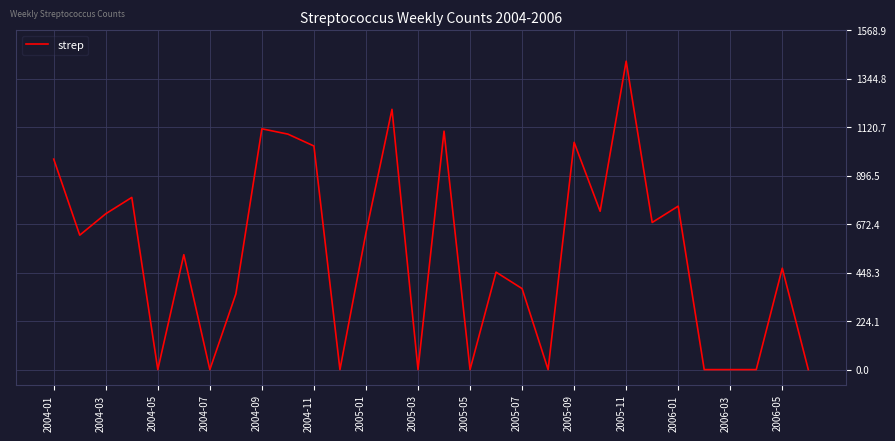

What is the difference between the maximum and minimum values?

1426.3